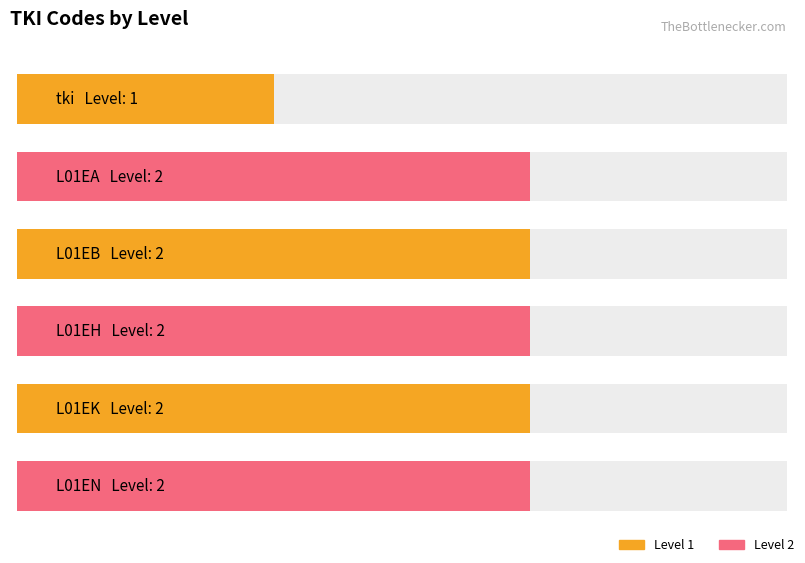

List the labels in order of value, largest first.

L01EA, L01EB, L01EH, L01EK, L01EN, tki